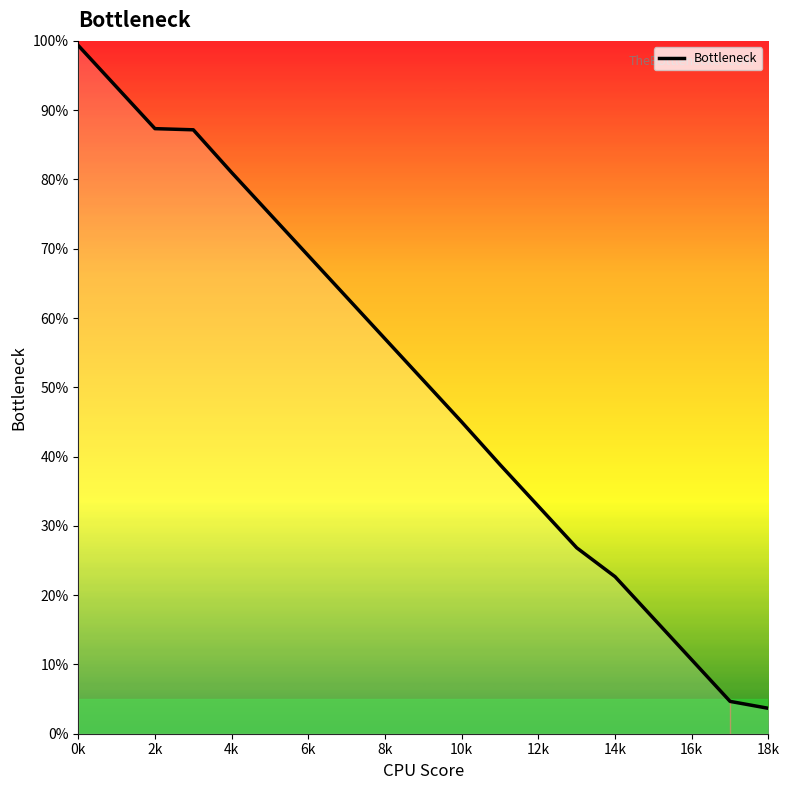

What is the minimum value shown in the chart?

3.7